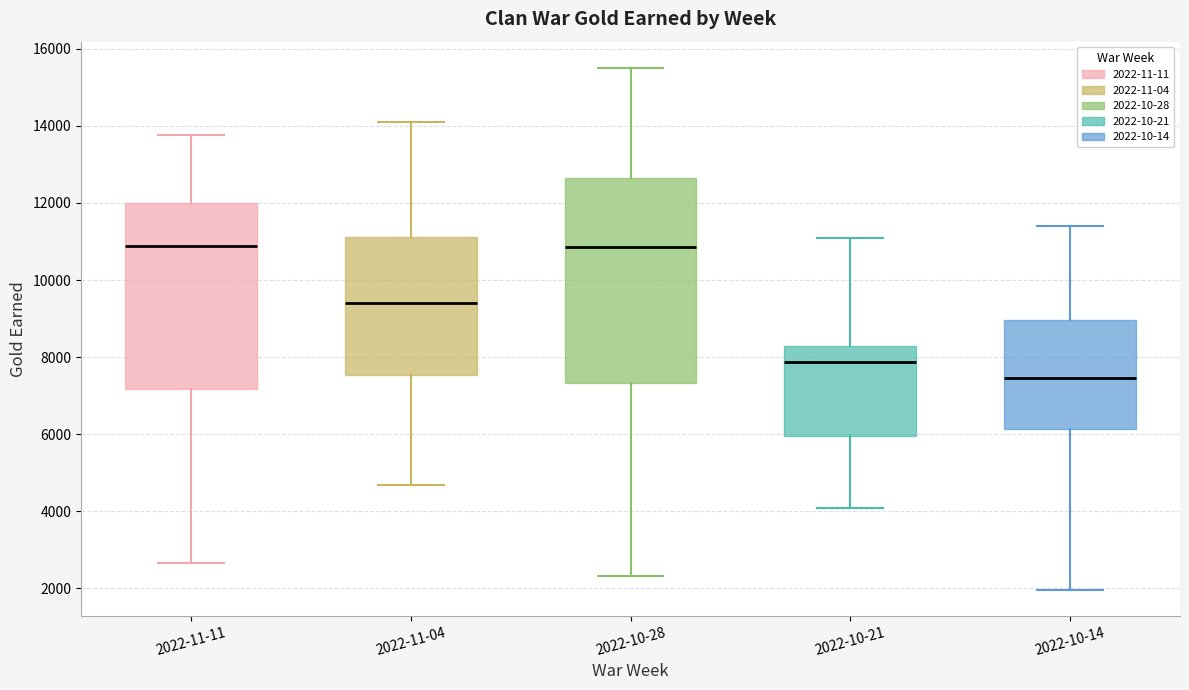

Reading left to right, read every box against the y-axis: the position of its median line, the range the box covers, and the ends of its whiskers. The values are not printed on the chart, so give them approximately, as read against the axis.

2022-11-11: median 10800, box 7200 to 12000, whiskers 2600 to 13800
2022-11-04: median 9400, box 7600 to 11200, whiskers 4600 to 14000
2022-10-28: median 10800, box 7400 to 12600, whiskers 2400 to 15600
2022-10-21: median 7800, box 6000 to 8200, whiskers 4000 to 11000
2022-10-14: median 7400, box 6200 to 9000, whiskers 2000 to 11400